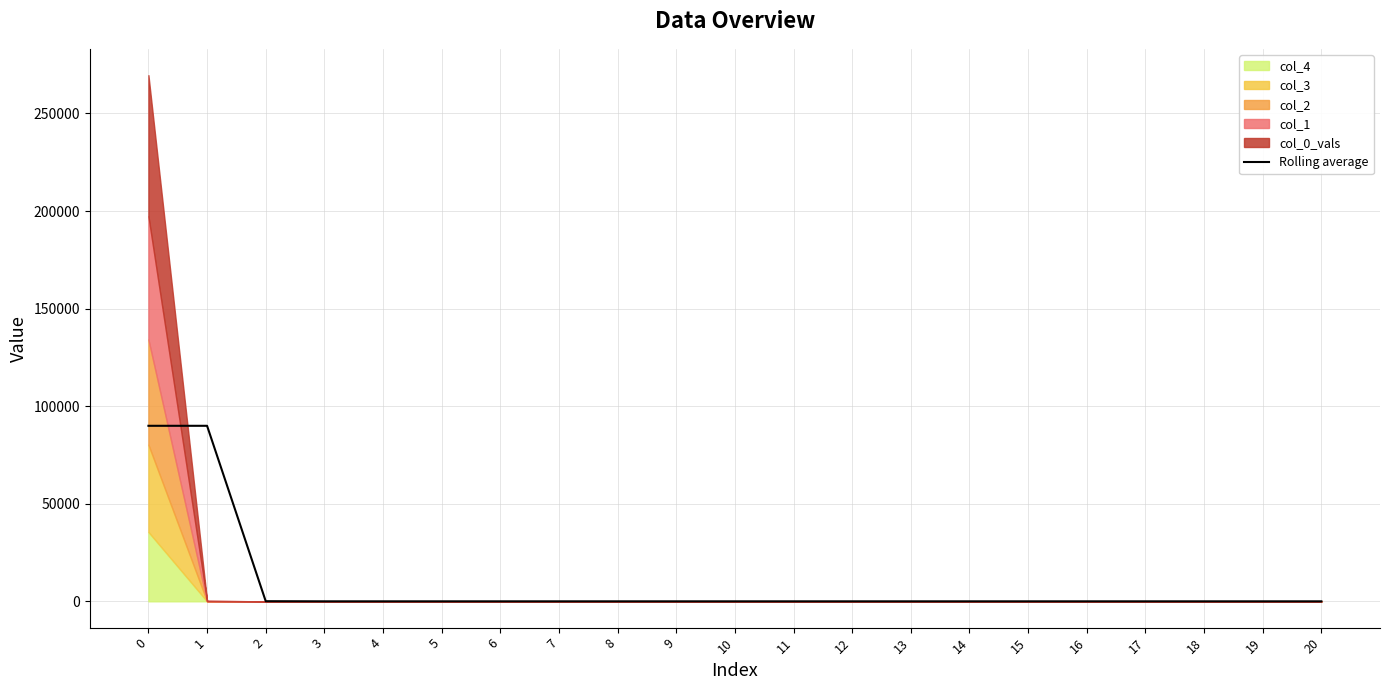

True or false: the data has more than 1 interior local peaks.

False